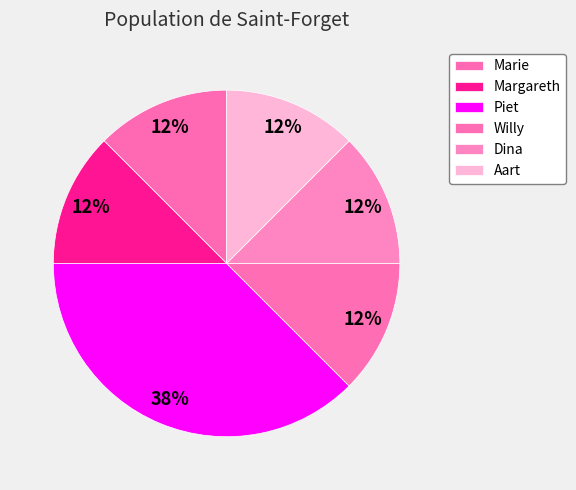

To the nearest percent, what portion does Marie represent?

12%